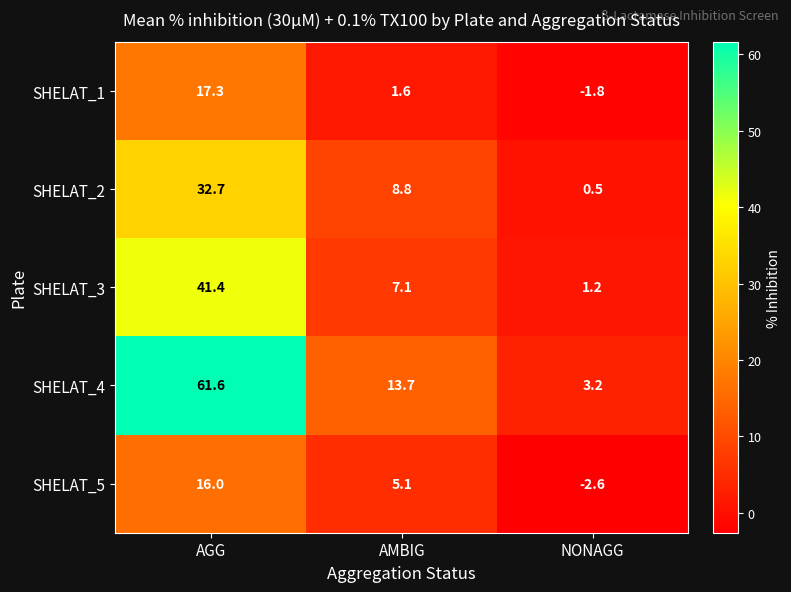

How many data points in SHELAT_4 are above 13?

2